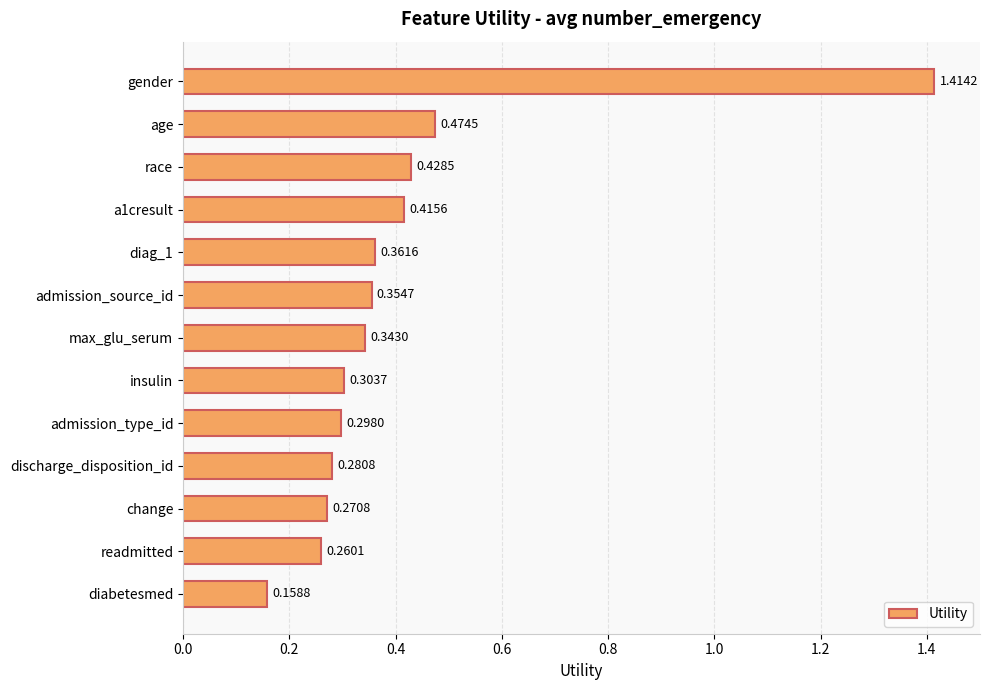

Count the values in the range 0 to 1.

12